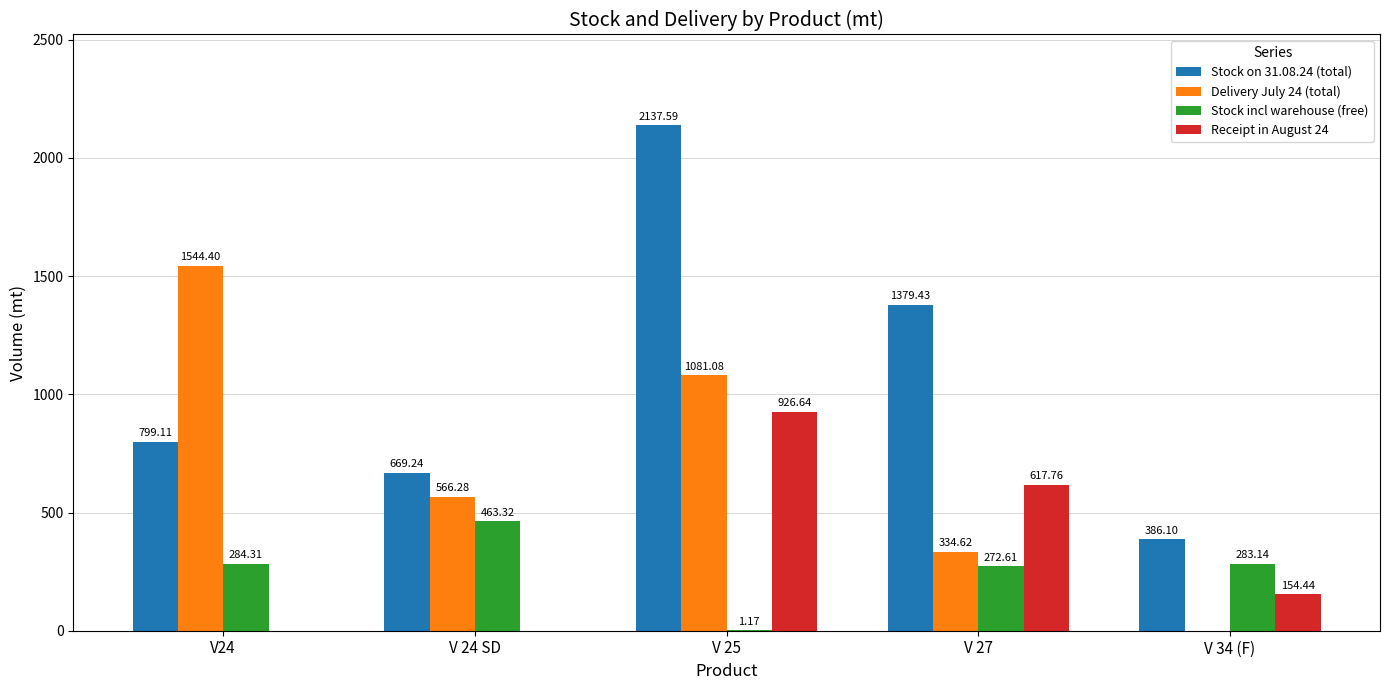

Does the chart contain stacked bars?

No